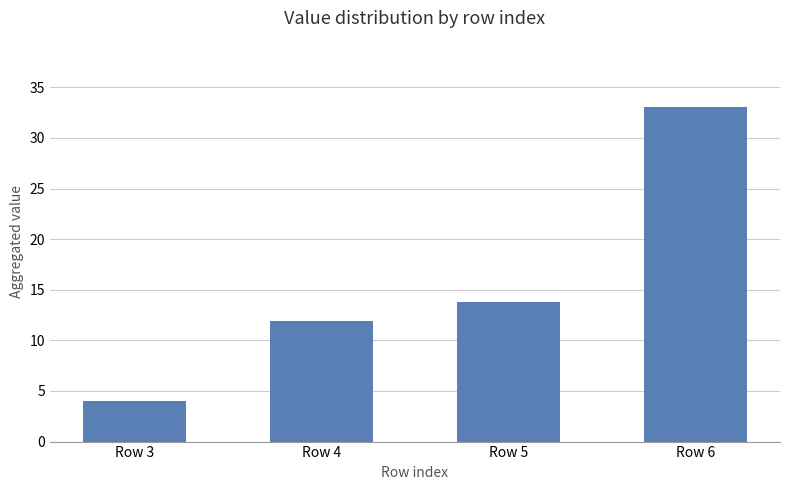

Approximately how many times larger is the value at Row 6 compared to Row 3?

8.2